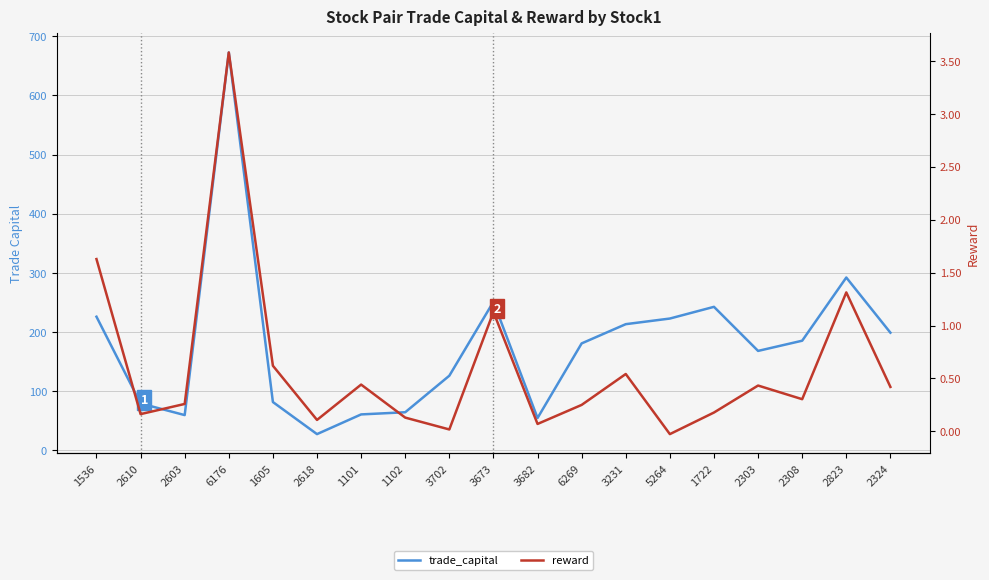

Rank the series by their average value, from highest to lowest.

trade_capital, reward